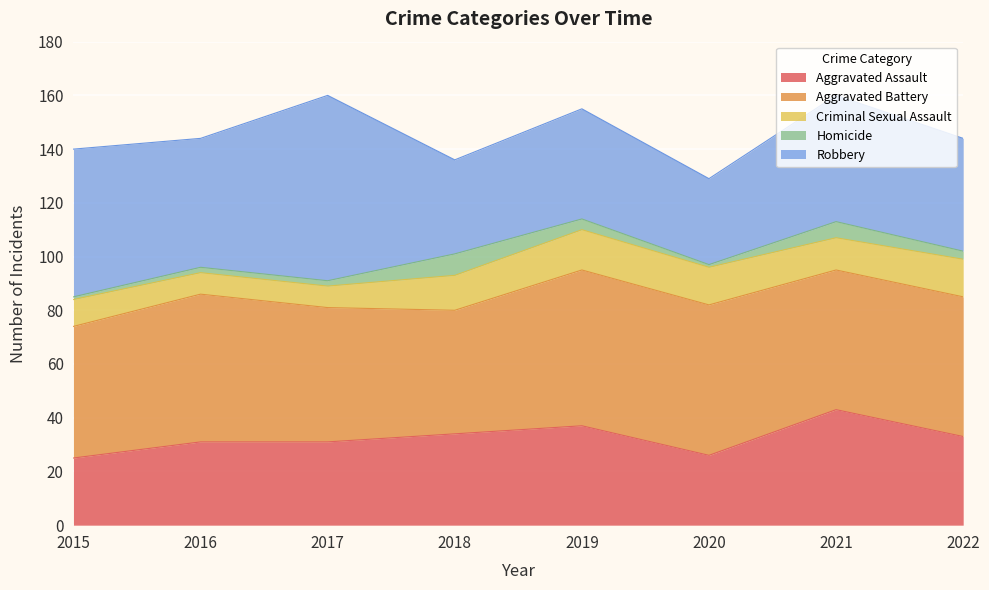

Is the value of Homicide at 2018 greater than the value of Aggravated Assault at 2019?

No